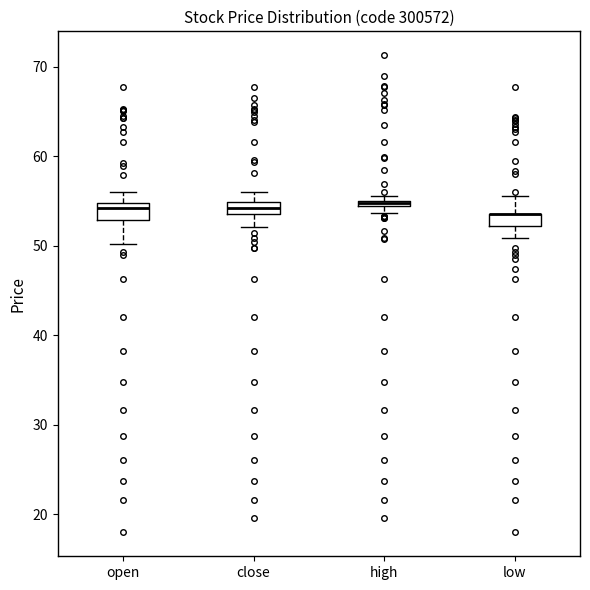

Where is the upper edge of the box for high on the y-axis? The values are not printed on the chart, so give them approximately, as read against the axis.

55